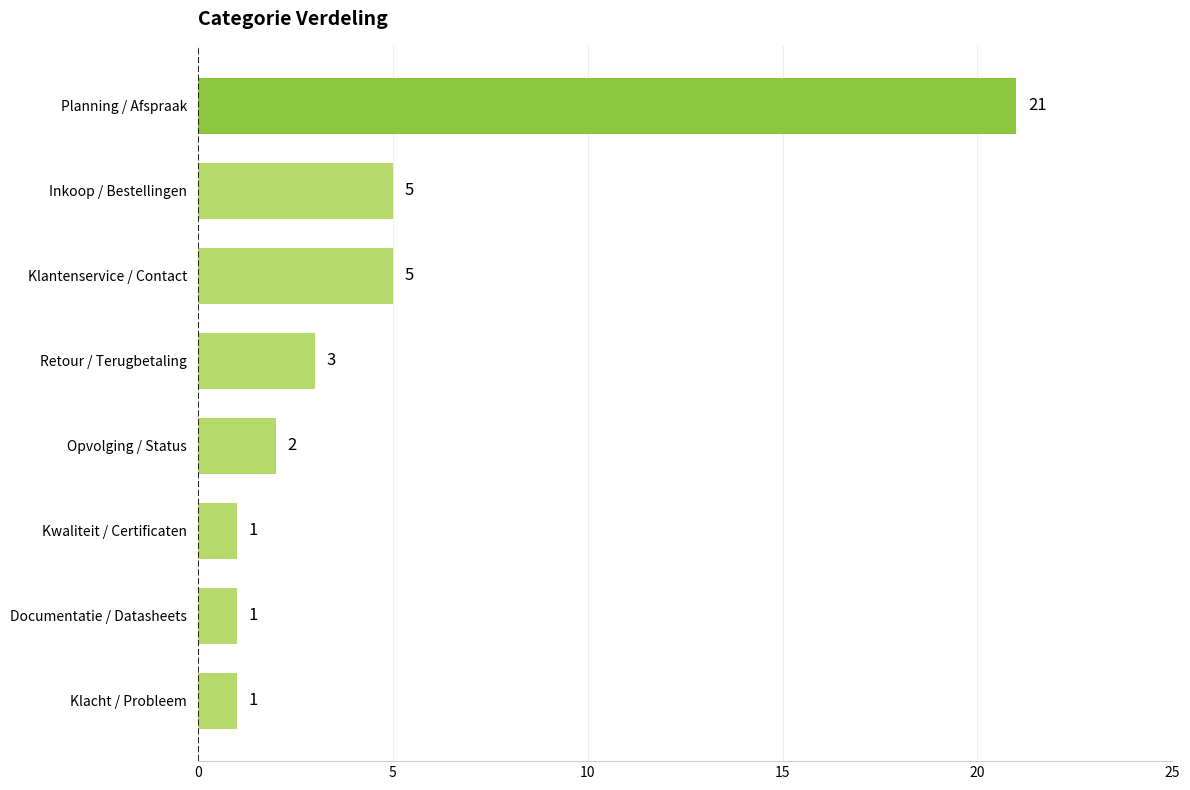

How many series are shown in this chart?

1